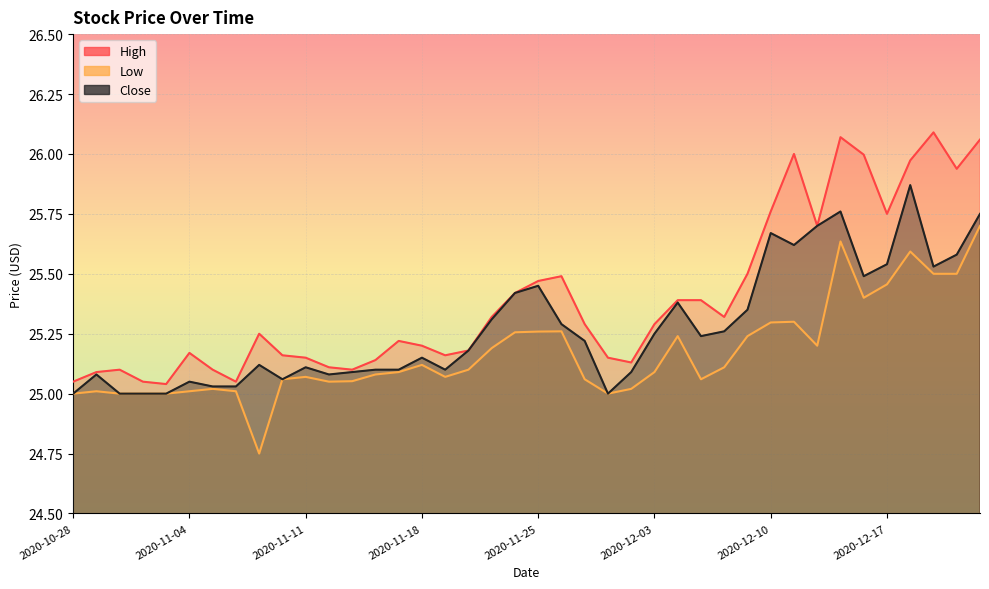

True or false: High and Low intersect in this chart.

False